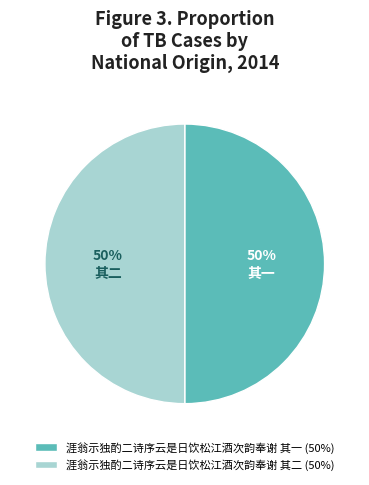

To the nearest percent, what is the average slice percentage?

50%